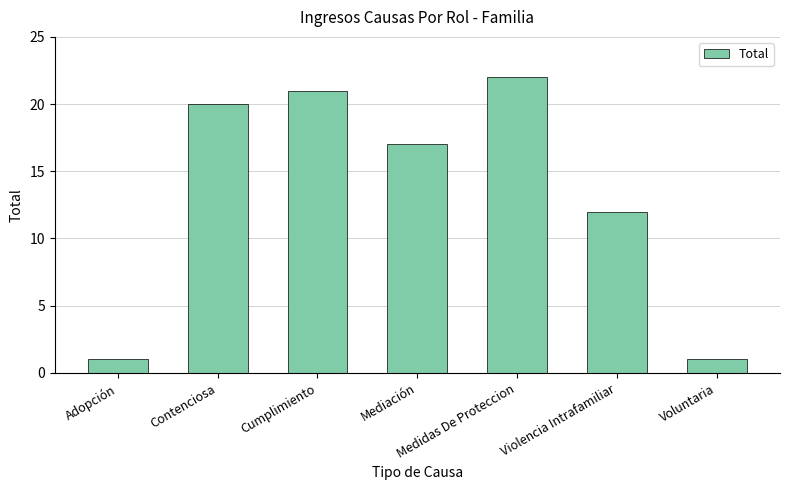

What is the change in value from Mediación to Medidas De Proteccion?

+5